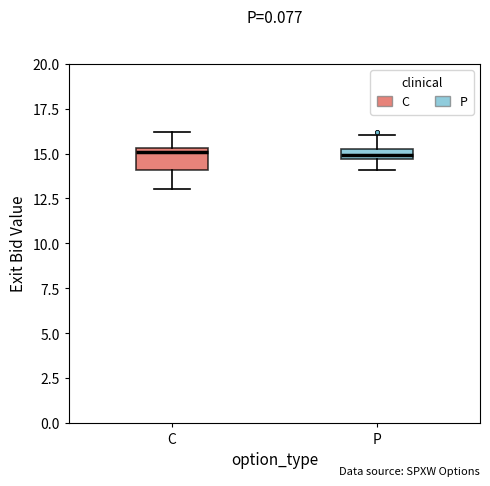

Comparing the boxes themselves (not the whiskers), which one is the tallest?

C